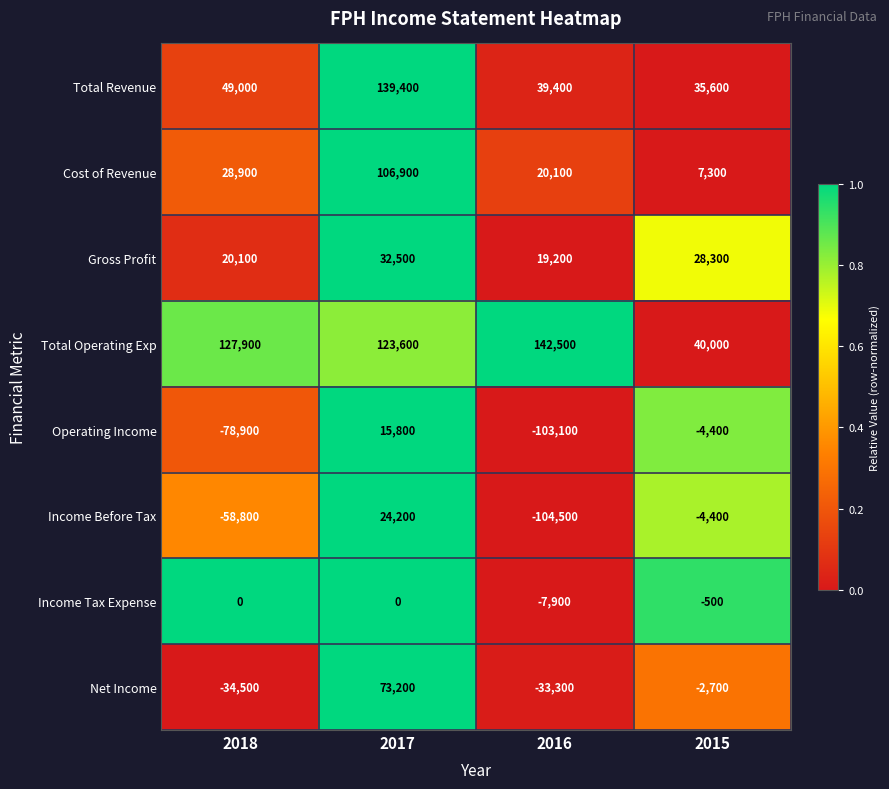

What is the total value across all series at 2017?

515600